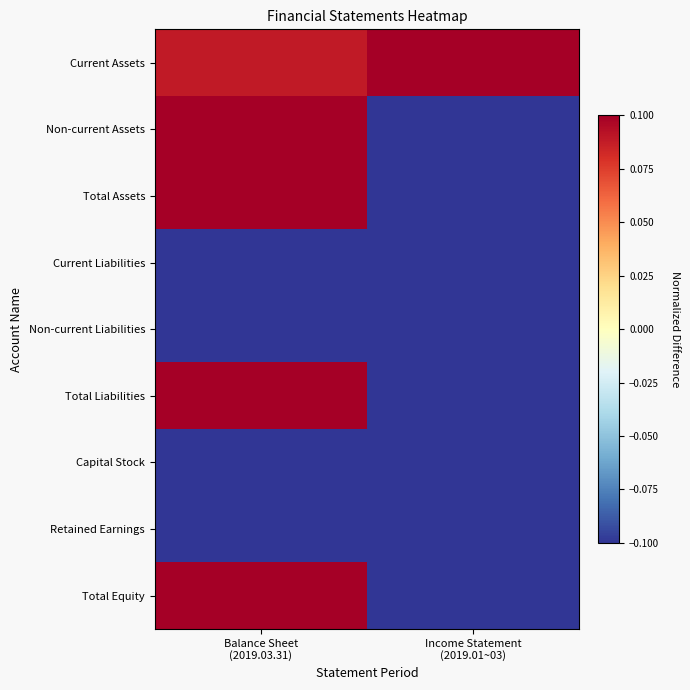

What is the total value across all series at Income Statement
(2019.01~03)?

-5.0